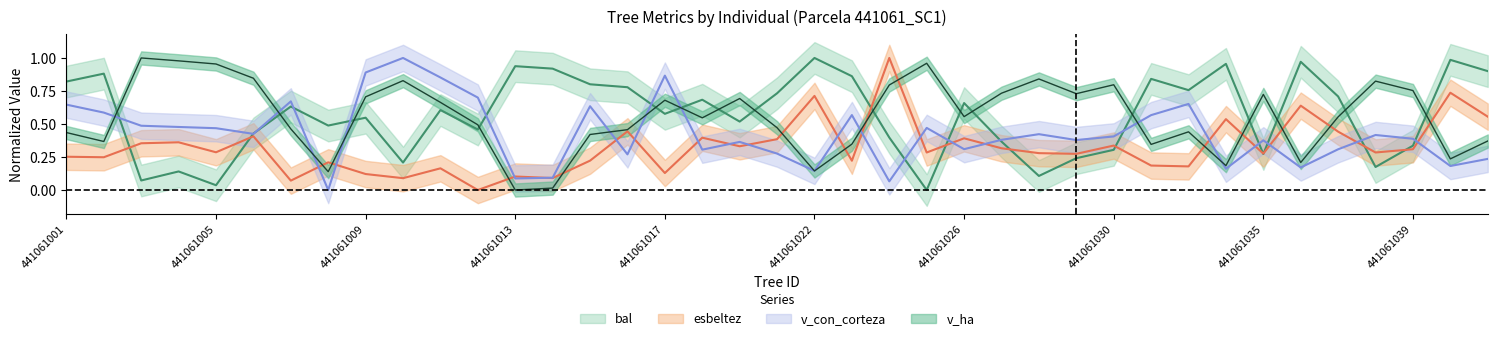

Reading right to left, transcribe all the data shown in this chart.

bal: 441061041=0.9	441061040=1.0	441061039=0.3	441061038=0.2	441061037=0.7	441061036=1.0	441061035=0.3	441061033=1.0	441061032=0.8	441061031=0.8	441061030=0.3	441061029=0.2	441061028=0.1	441061027=0.4	441061026=0.7	441061025=0.0	441061024=0.4	441061023=0.9	441061022=1.0	441061020=0.7	441061019=0.5	441061018=0.7	441061017=0.6	441061016=0.8	441061015=0.8	441061014=0.9	441061013=0.9	441061012=0.5	441061011=0.6	441061010=0.2	441061009=0.5	441061008=0.5	441061007=0.6	441061006=0.4	441061005=0.0	441061004=0.1	441061003=0.1	441061002=0.9	441061001=0.8
esbeltez: 441061041=0.6	441061040=0.7	441061039=0.3	441061038=0.3	441061037=0.4	441061036=0.6	441061035=0.3	441061033=0.5	441061032=0.2	441061031=0.2	441061030=0.3	441061029=0.3	441061028=0.3	441061027=0.3	441061026=0.4	441061025=0.3	441061024=1.0	441061023=0.2	441061022=0.7	441061020=0.4	441061019=0.3	441061018=0.4	441061017=0.1	441061016=0.4	441061015=0.2	441061014=0.1	441061013=0.1	441061012=0.0	441061011=0.2	441061010=0.1	441061009=0.1	441061008=0.2	441061007=0.1	441061006=0.4	441061005=0.3	441061004=0.4	441061003=0.4	441061002=0.2	441061001=0.3
v_con_corteza: 441061041=0.2	441061040=0.2	441061039=0.4	441061038=0.4	441061037=0.3	441061036=0.2	441061035=0.4	441061033=0.2	441061032=0.7	441061031=0.6	441061030=0.4	441061029=0.4	441061028=0.4	441061027=0.4	441061026=0.3	441061025=0.5	441061024=0.1	441061023=0.6	441061022=0.1	441061020=0.3	441061019=0.4	441061018=0.3	441061017=0.9	441061016=0.3	441061015=0.6	441061014=0.1	441061013=0.1	441061012=0.7	441061011=0.9	441061010=1.0	441061009=0.9	441061008=0.0	441061007=0.7	441061006=0.4	441061005=0.5	441061004=0.5	441061003=0.5	441061002=0.6	441061001=0.6
v_ha: 441061041=0.4	441061040=0.2	441061039=0.8	441061038=0.8	441061037=0.6	441061036=0.2	441061035=0.7	441061033=0.2	441061032=0.4	441061031=0.3	441061030=0.8	441061029=0.7	441061028=0.8	441061027=0.7	441061026=0.6	441061025=1.0	441061024=0.8	441061023=0.3	441061022=0.1	441061020=0.5	441061019=0.7	441061018=0.5	441061017=0.7	441061016=0.5	441061015=0.4	441061014=0.0	441061013=0.0	441061012=0.5	441061011=0.7	441061010=0.8	441061009=0.7	441061008=0.1	441061007=0.5	441061006=0.8	441061005=1.0	441061004=1.0	441061003=1.0	441061002=0.4	441061001=0.4